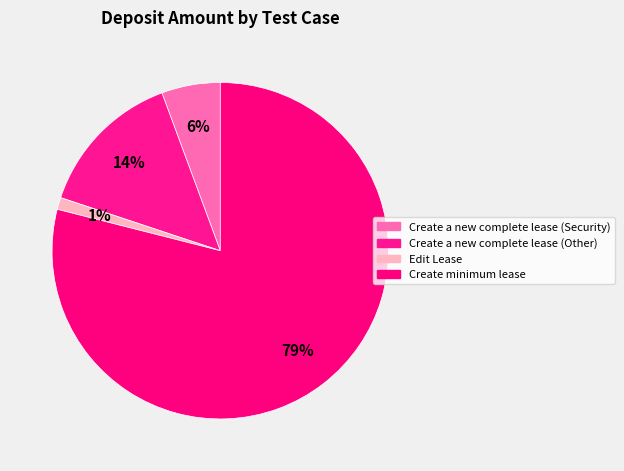

True or false: Create a new complete lease (Security) accounts for 6% of the total.

True